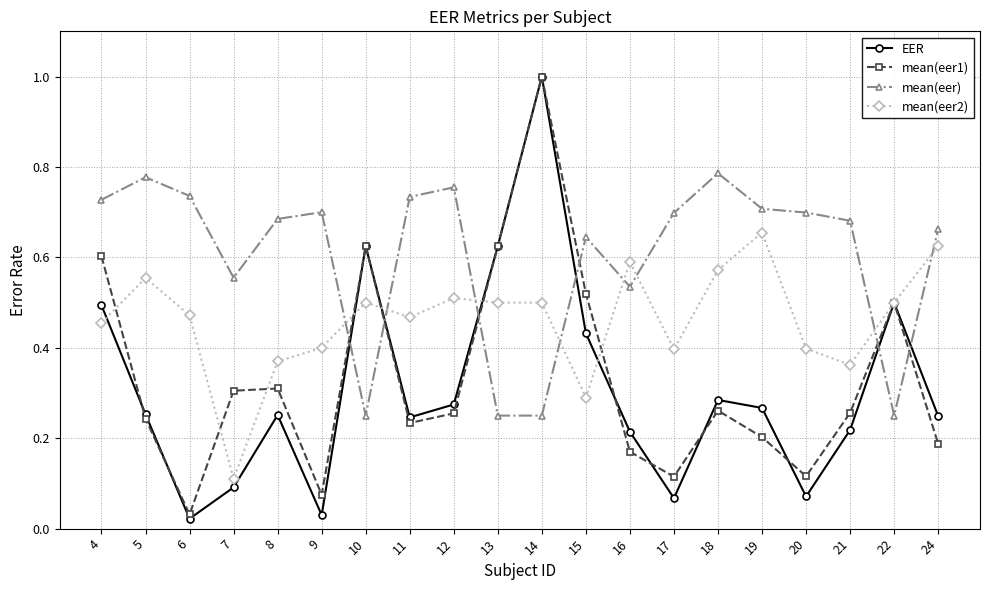

How many mean(eer) values are between 0 and 1?

20